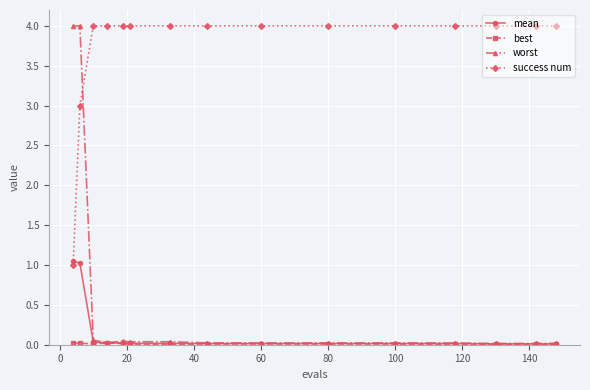

Which series has the largest range (max minus min)?

worst